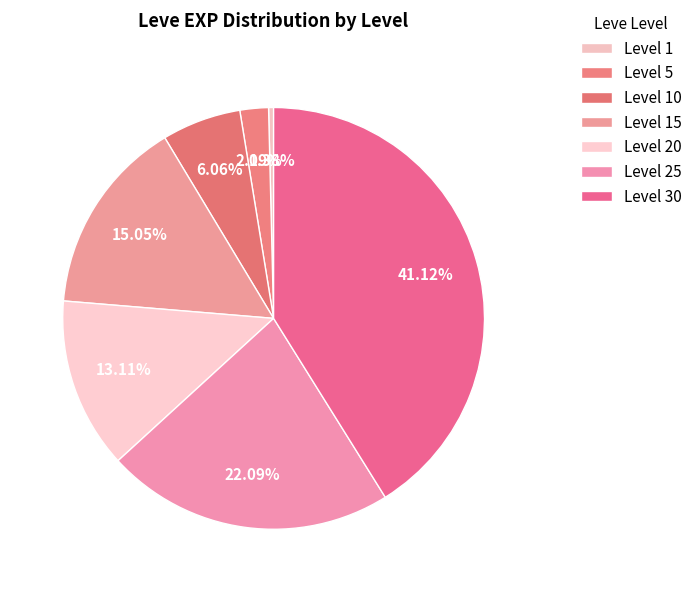

True or false: Level 15 accounts for 7% of the total.

False